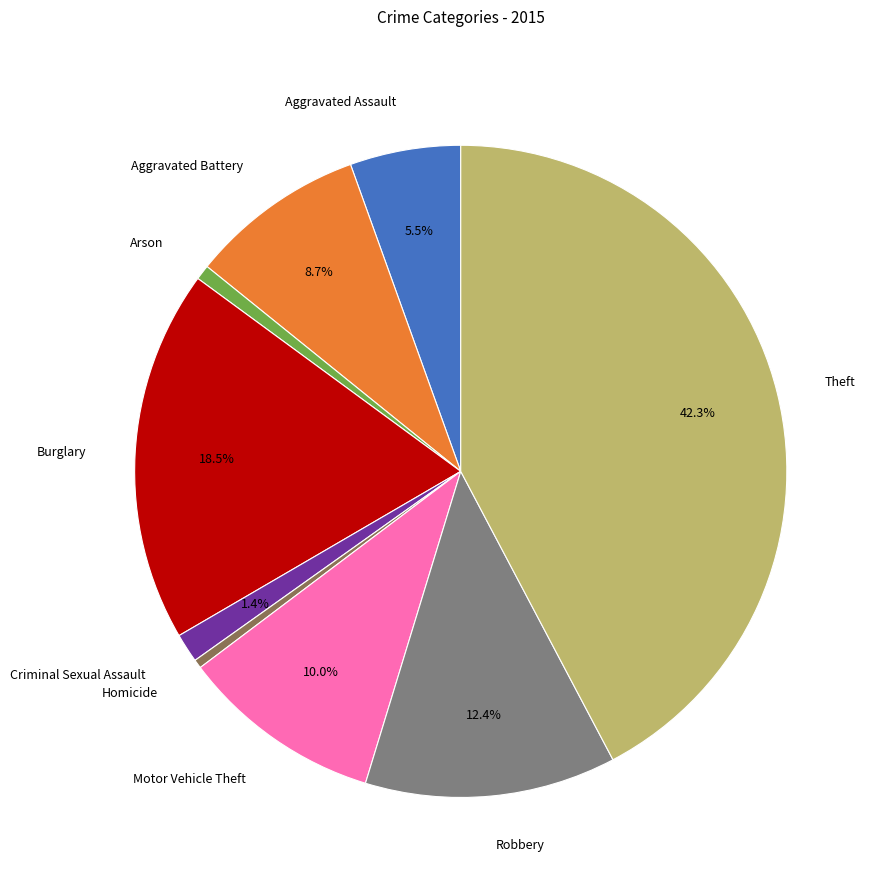

Which slice is the largest?

Theft